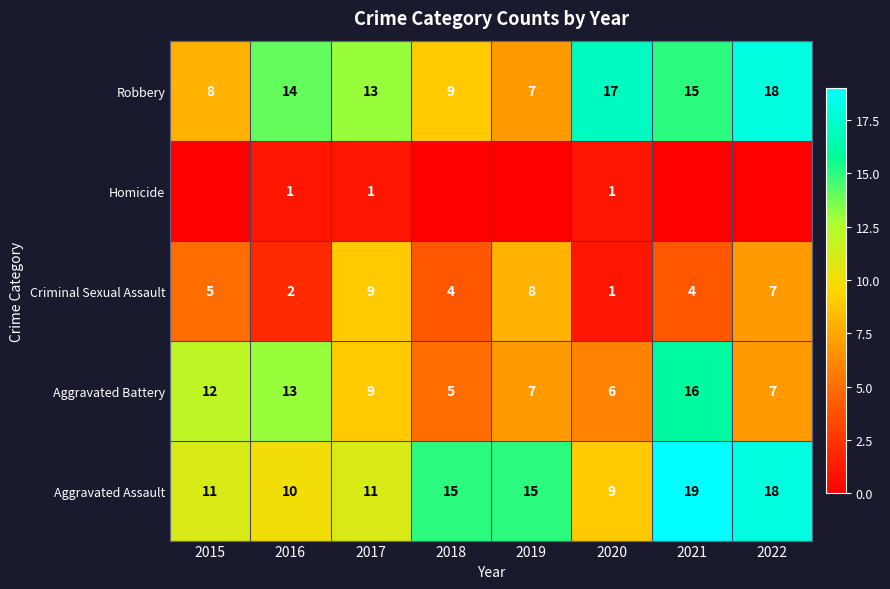

What is the minimum value for Aggravated Battery?

5